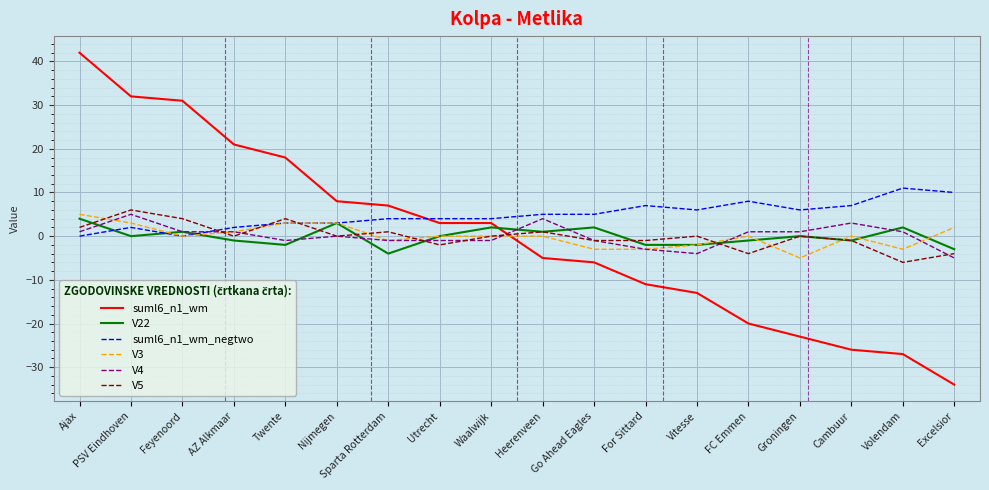

What position from the left is PSV Eindhoven?

2